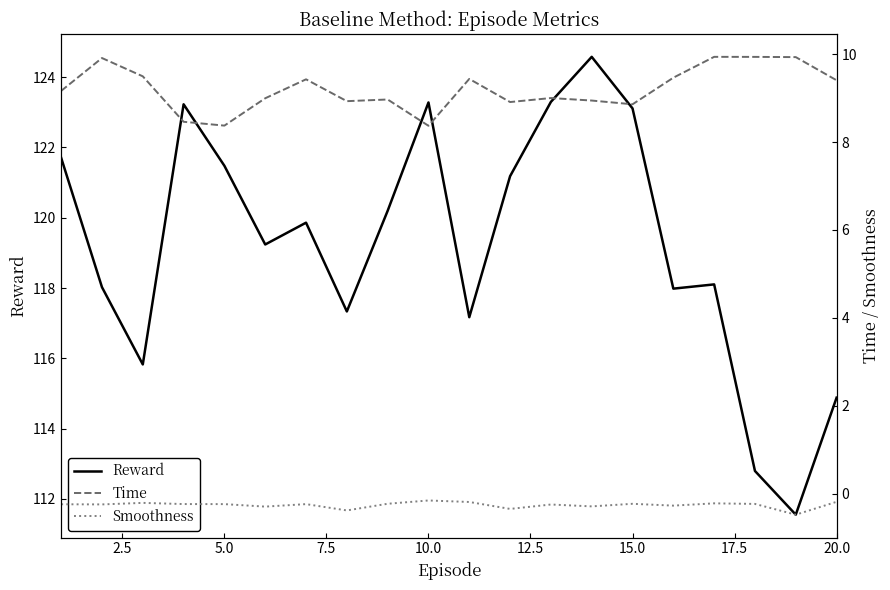

What is the lowest value of the Reward series?

111.6